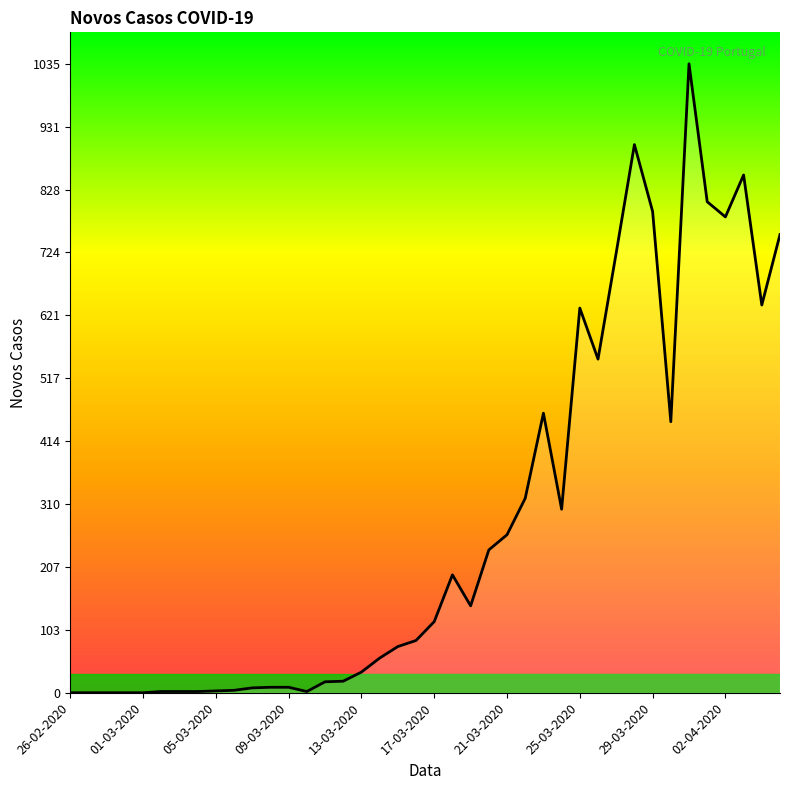

What is the difference between the maximum and minimum values?

1035